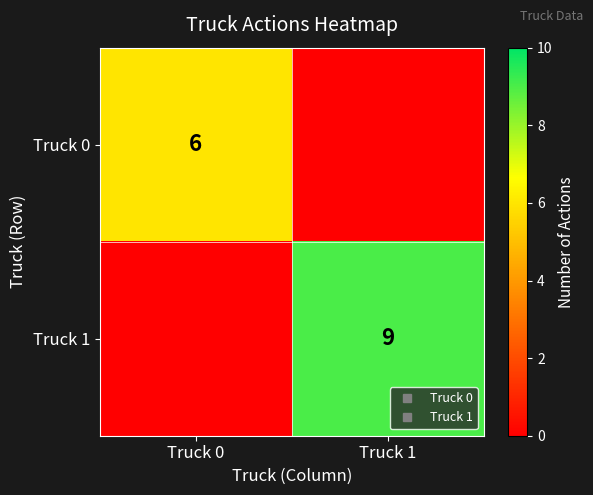

What is the average value of the Truck 1 series?

4